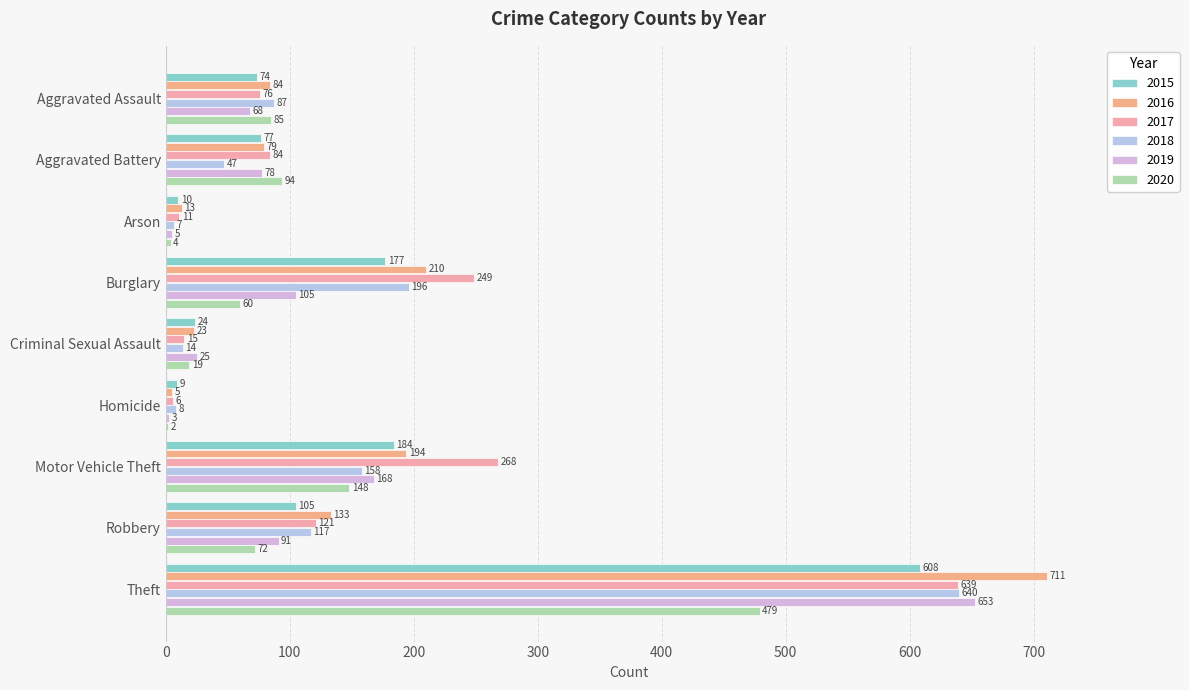

At which label does 2018 reach its peak?

Theft